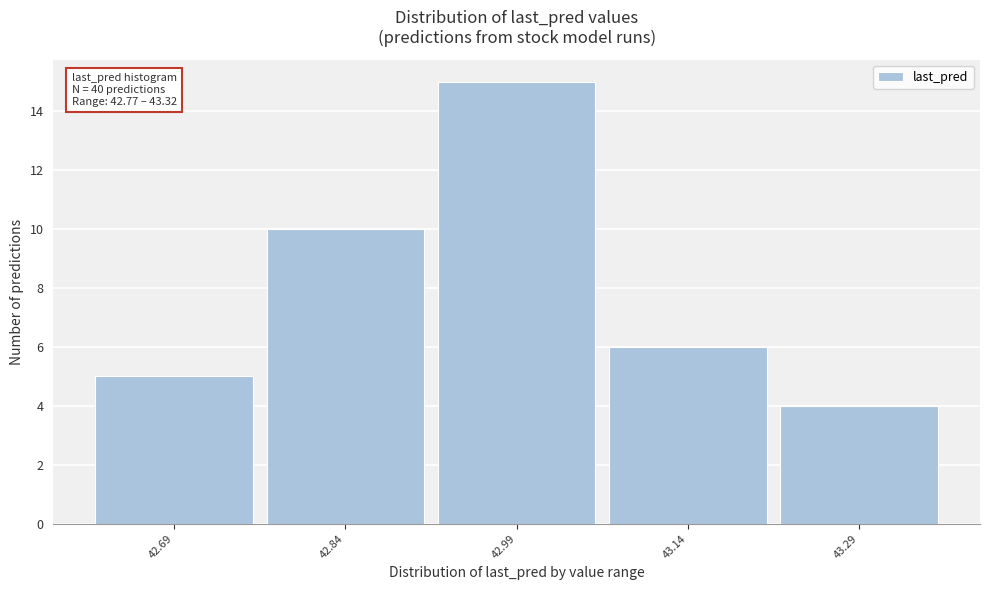

Reading left to right, list all the values displayed in this chart.

42.69=5	42.84=10	42.99=15	43.14=6	43.29=4